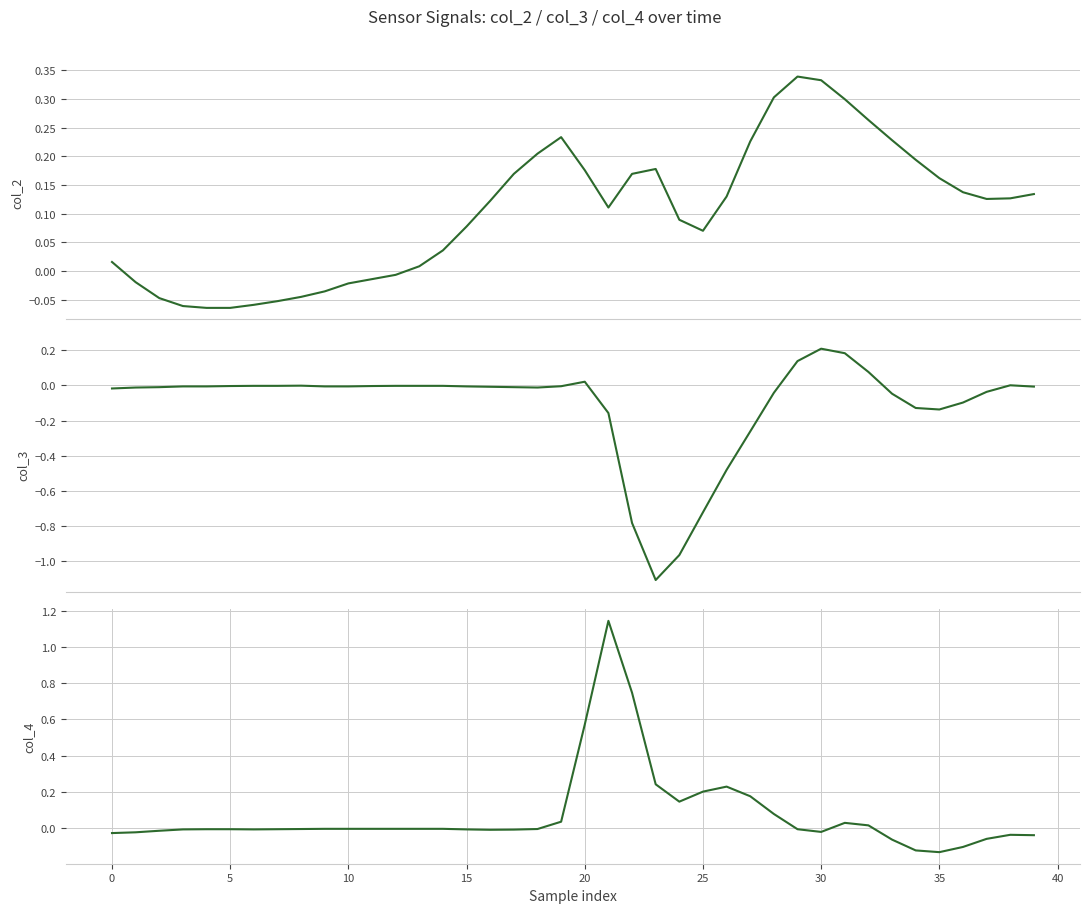

After their last crossing, which series has the higher values: col_3 or col_2?

col_2